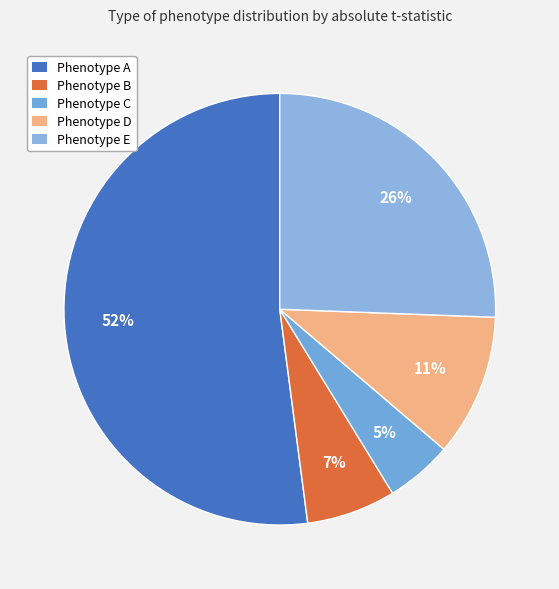

To the nearest percent, what portion does Phenotype D represent?

11%